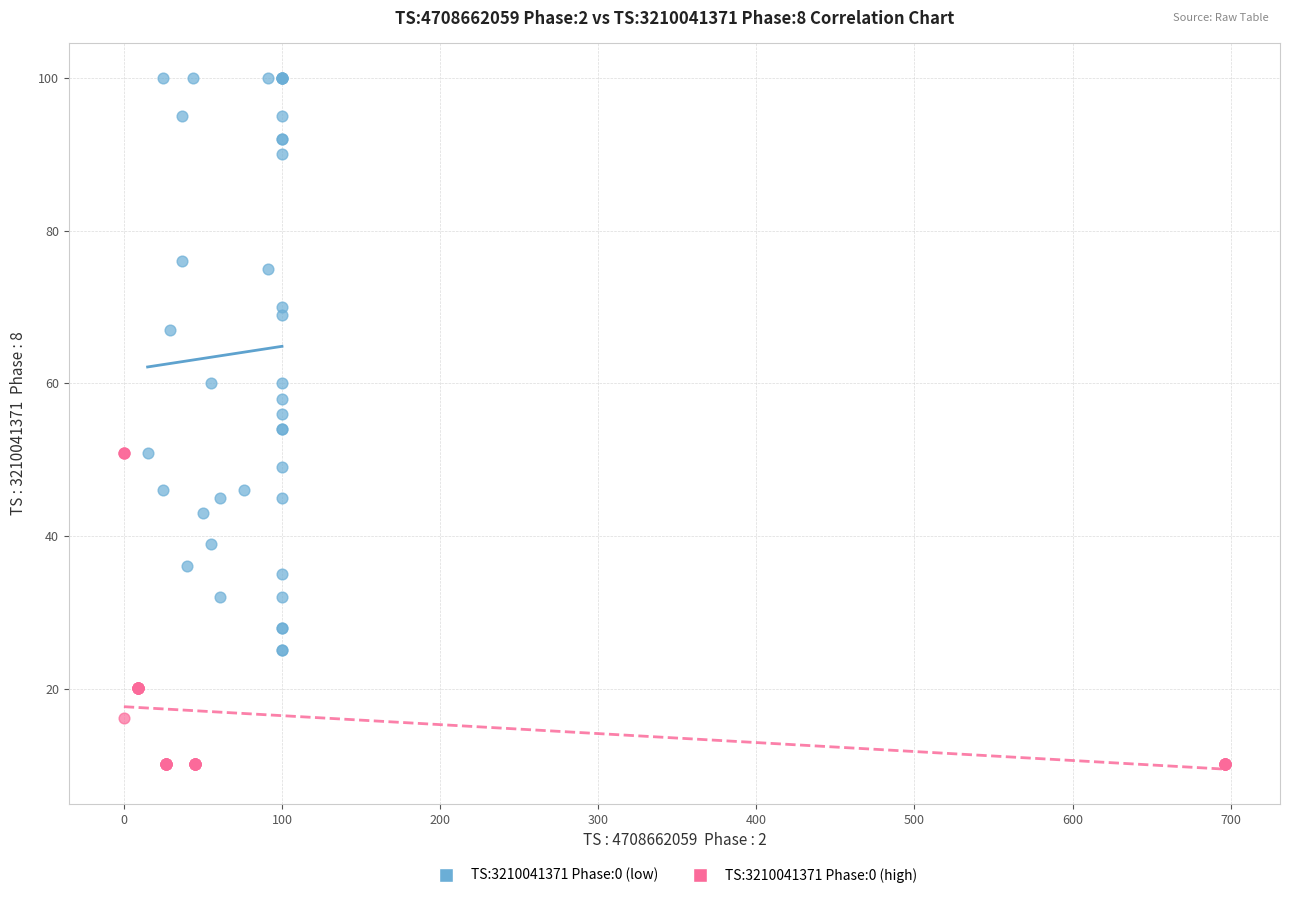

Which series reaches the minimum Y coordinate?

TS:3210041371 Phase:0 (high)